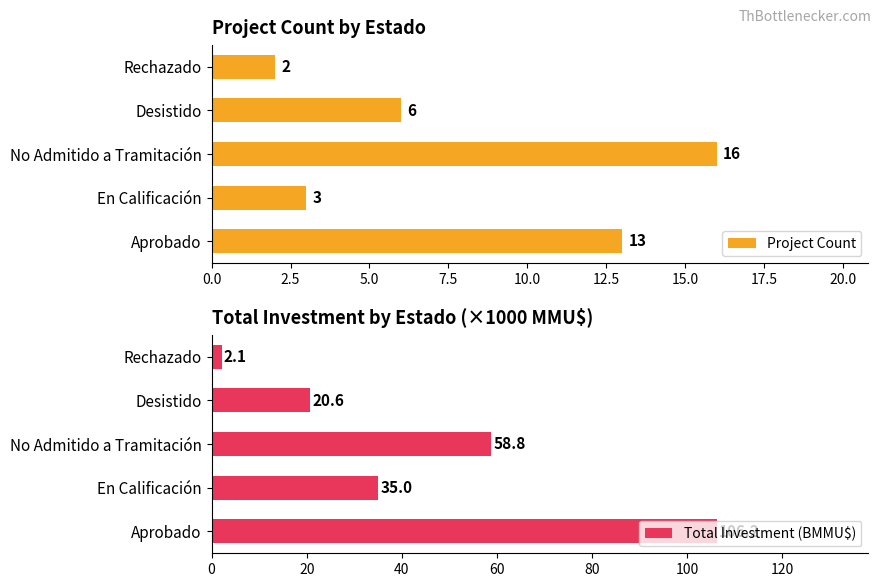

How many series are shown in this chart?

2